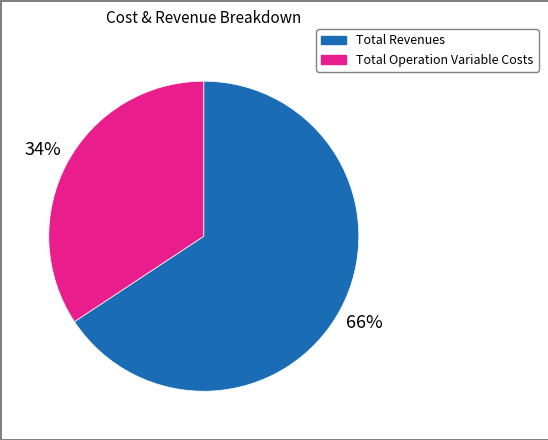

To the nearest percent, what is the average slice percentage?

50%